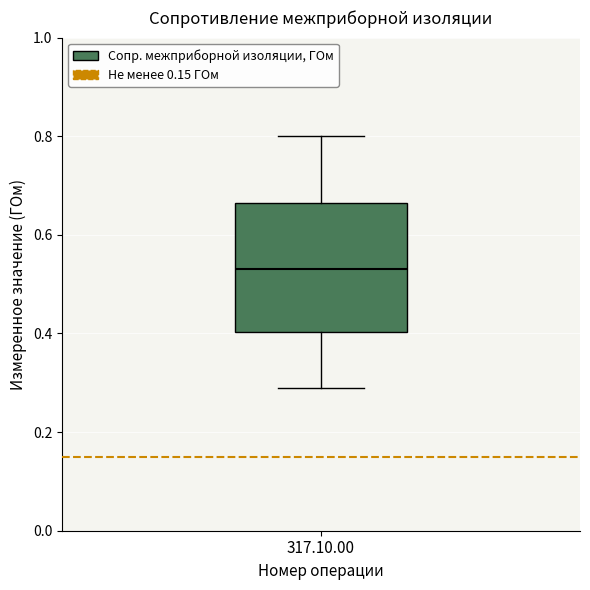

Where does the upper whisker of the box for 317.10.00 end on the y-axis? The values are not printed on the chart, so give them approximately, as read against the axis.

0.80